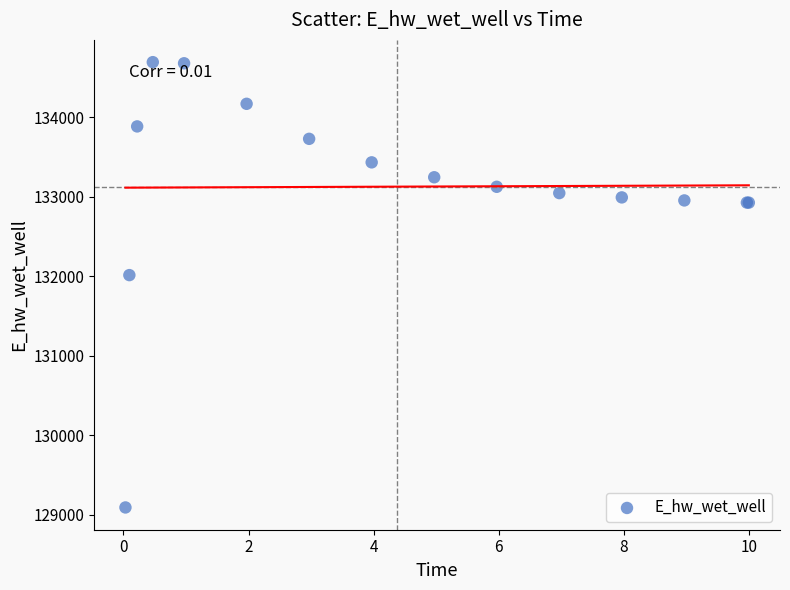

What Y value in the scatter plot is closest to 131892?

132014.1